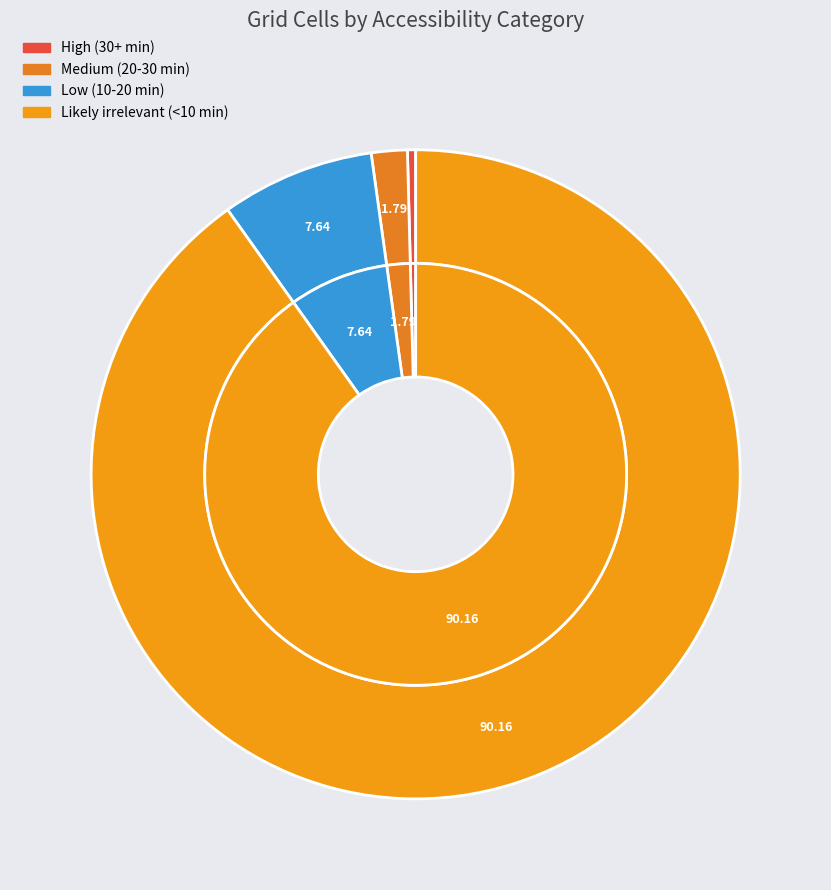

To the nearest percent, what is the average slice percentage?

25%